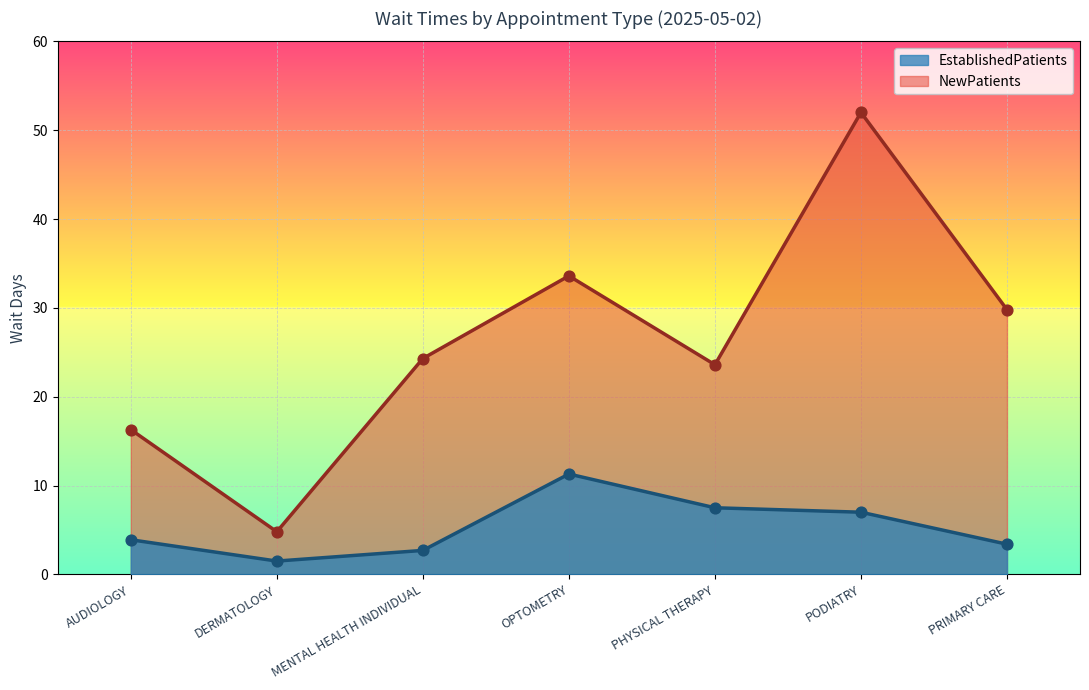

Which series has the largest total across all categories?

NewPatients